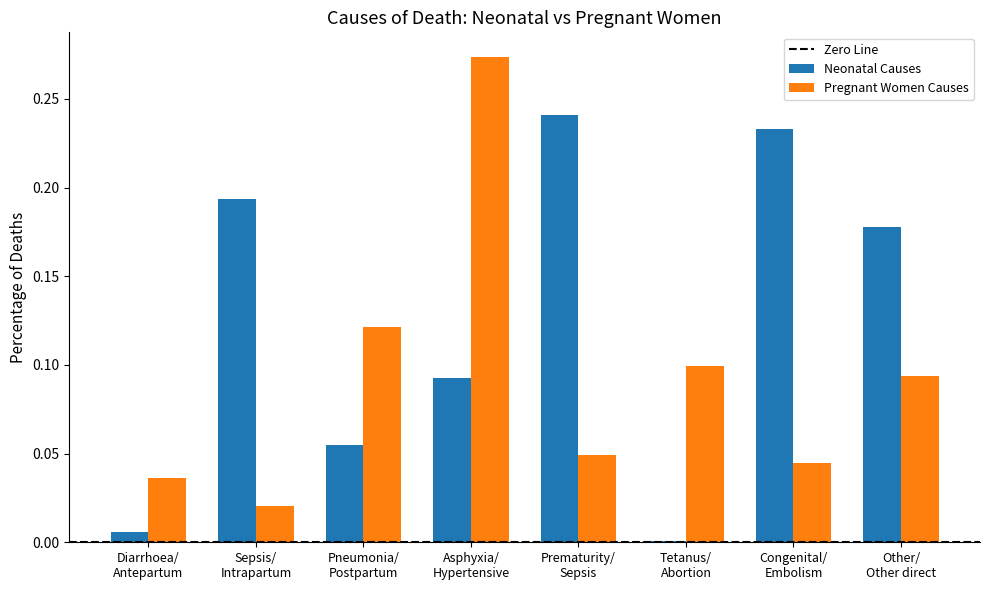

What is the sum of all Pregnant Women Causes values?

0.7